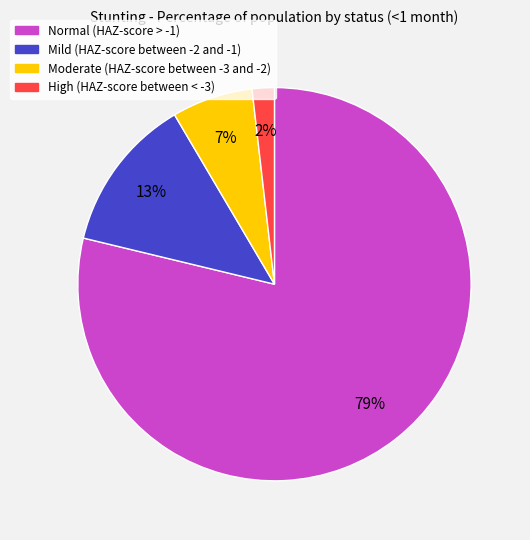

Which slice represents more than half of the pie?

Normal (HAZ-score > -1)